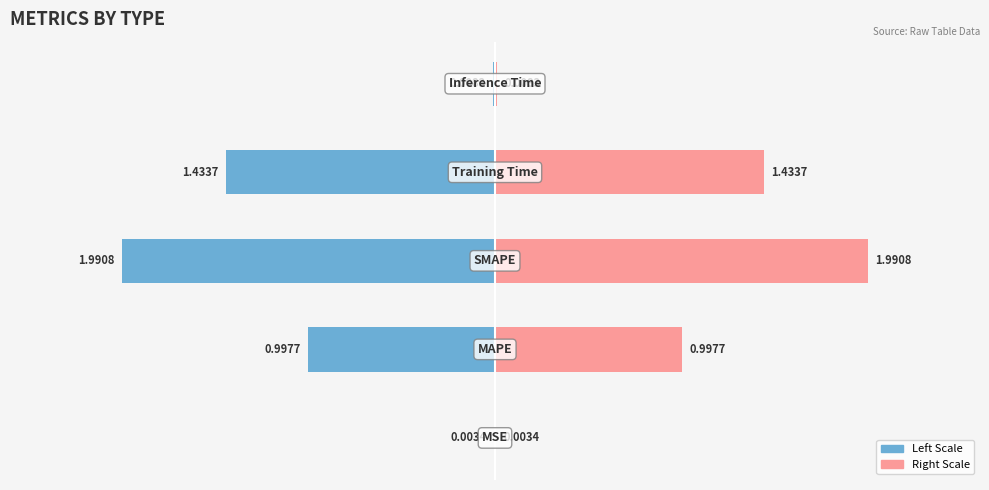

How many bars are there in each group?

2